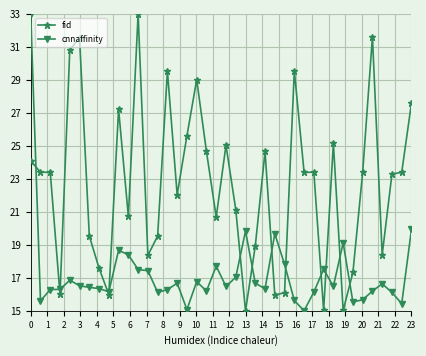

What is the minimum value shown in the chart?

15.0